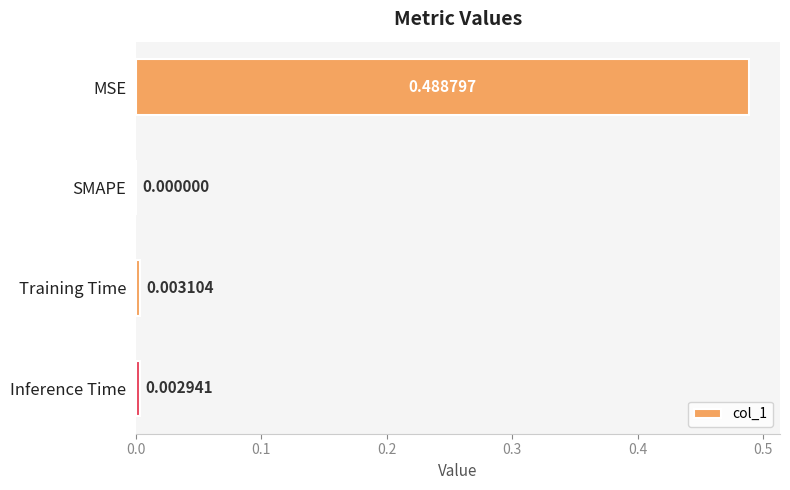

Are the bars horizontal?

Yes